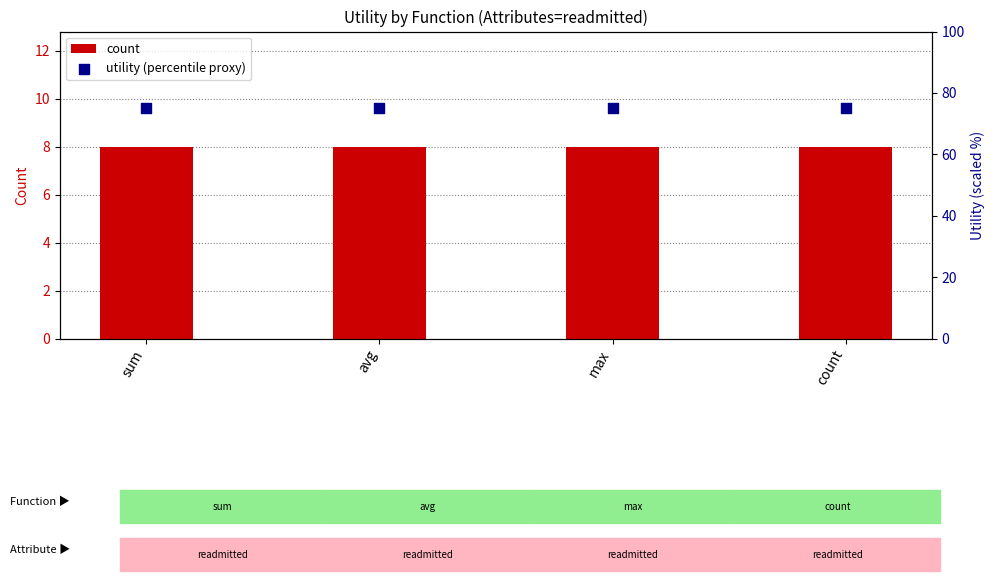

Which series has the largest total across all categories?

utility (percentile proxy)